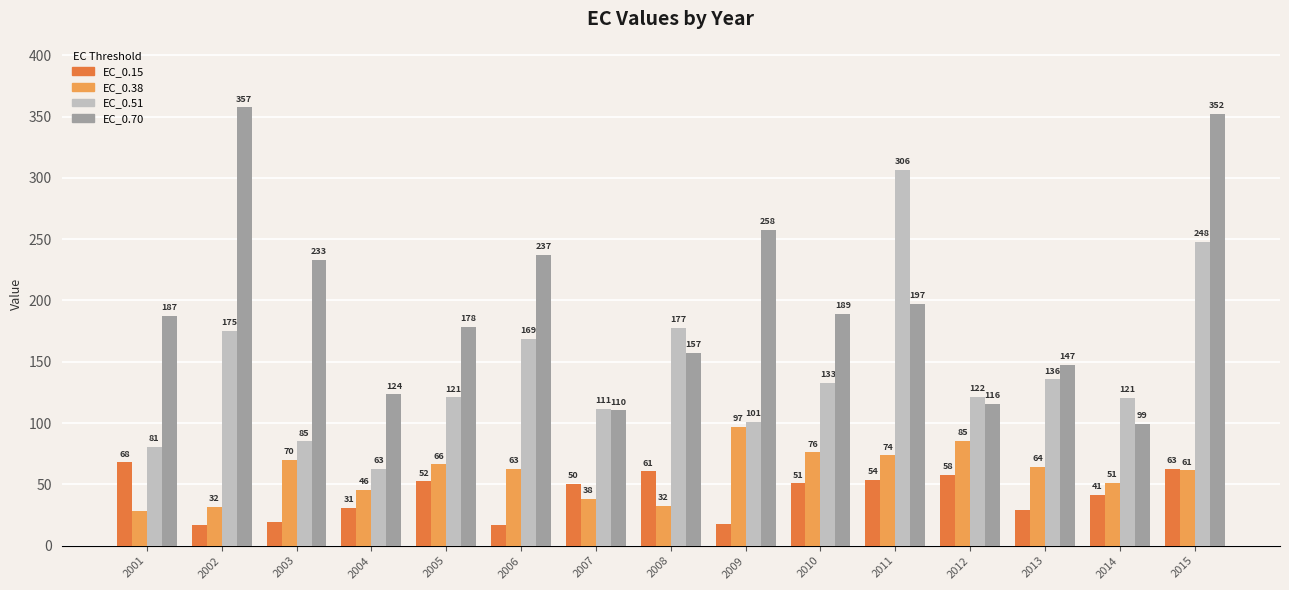

At which label does EC_0.70 first exceed 187?

2001